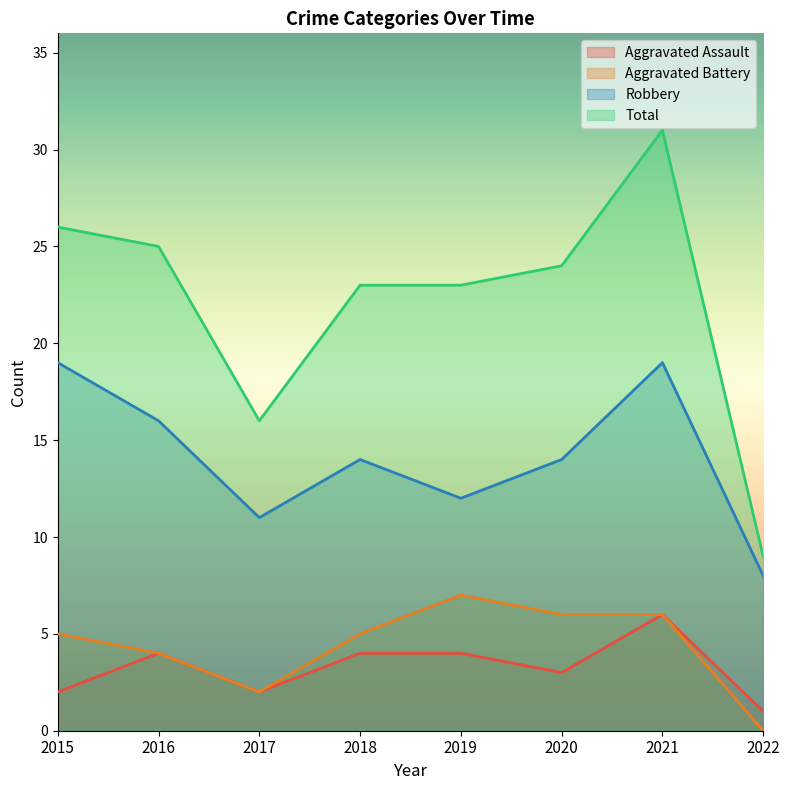

Reading left to right, transcribe all the data shown in this chart.

Aggravated Assault: 2	4	2	4	4	3	6	1
Aggravated Battery: 5	4	2	5	7	6	6	0
Robbery: 19	16	11	14	12	14	19	8
Total: 26	25	16	23	23	24	31	9